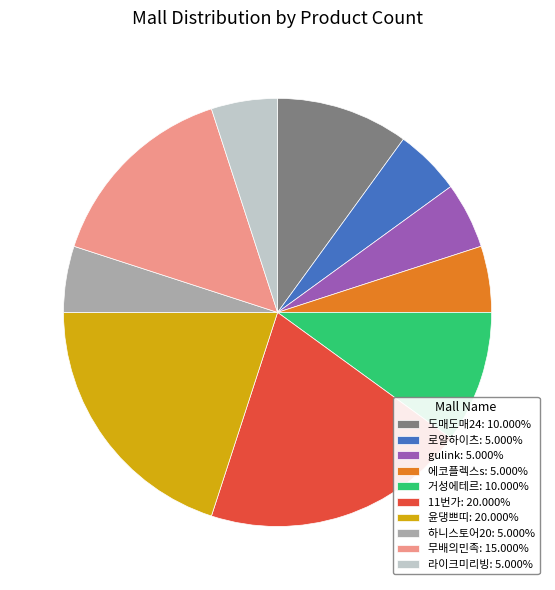

Do 라이크미리빙: 5.000% and 11번가: 20.000% together represent more than half of the pie?

No